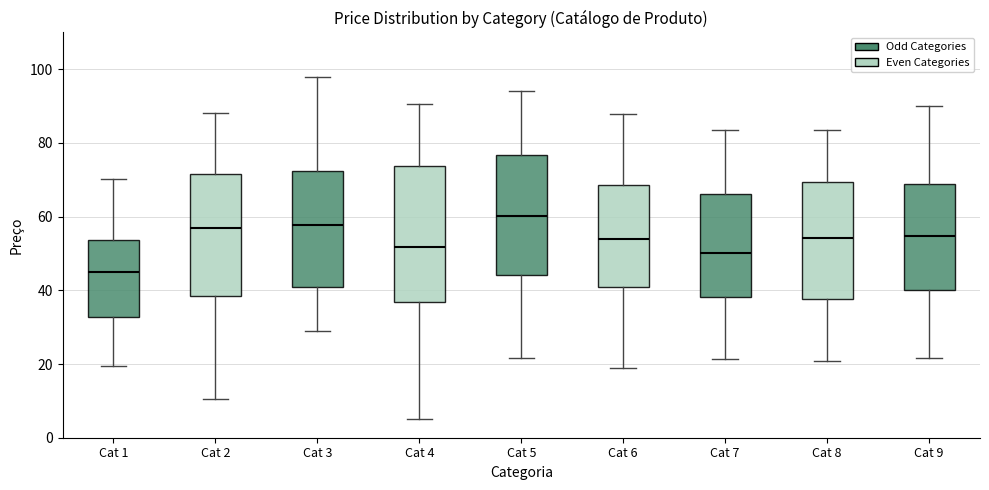

Which box is the tallest, from its lower edge to its upper edge?

Cat 4